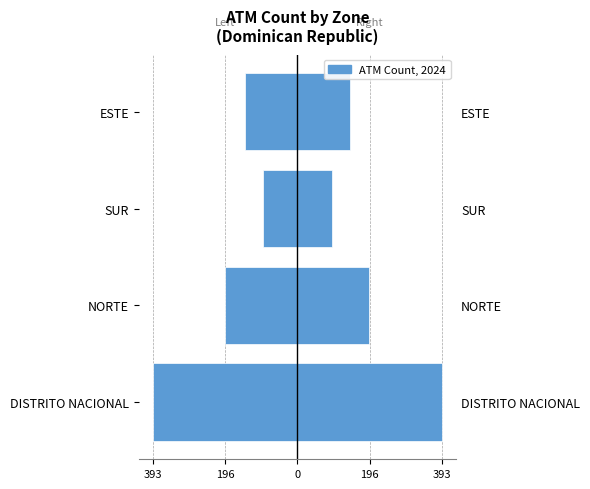

What is the maximum value for Left?

-94